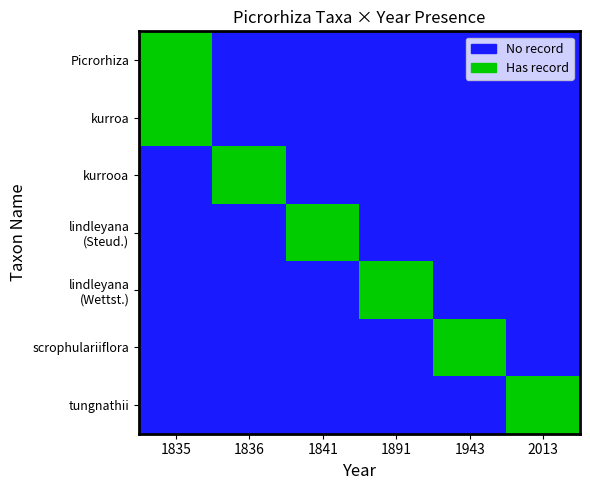

How many categories are shown in the chart?

6